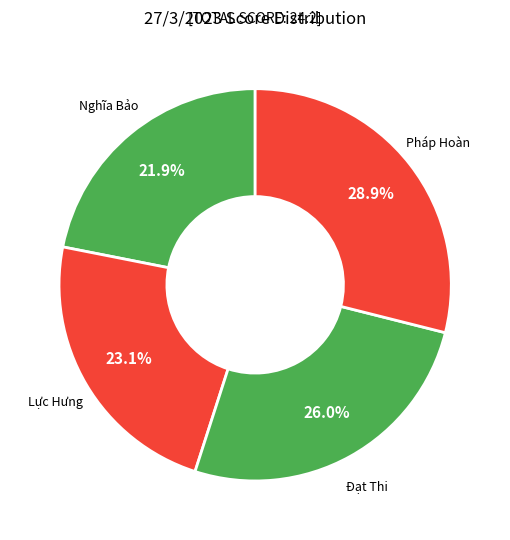

To the nearest percent, what portion does Pháp Hoàn represent?

29%